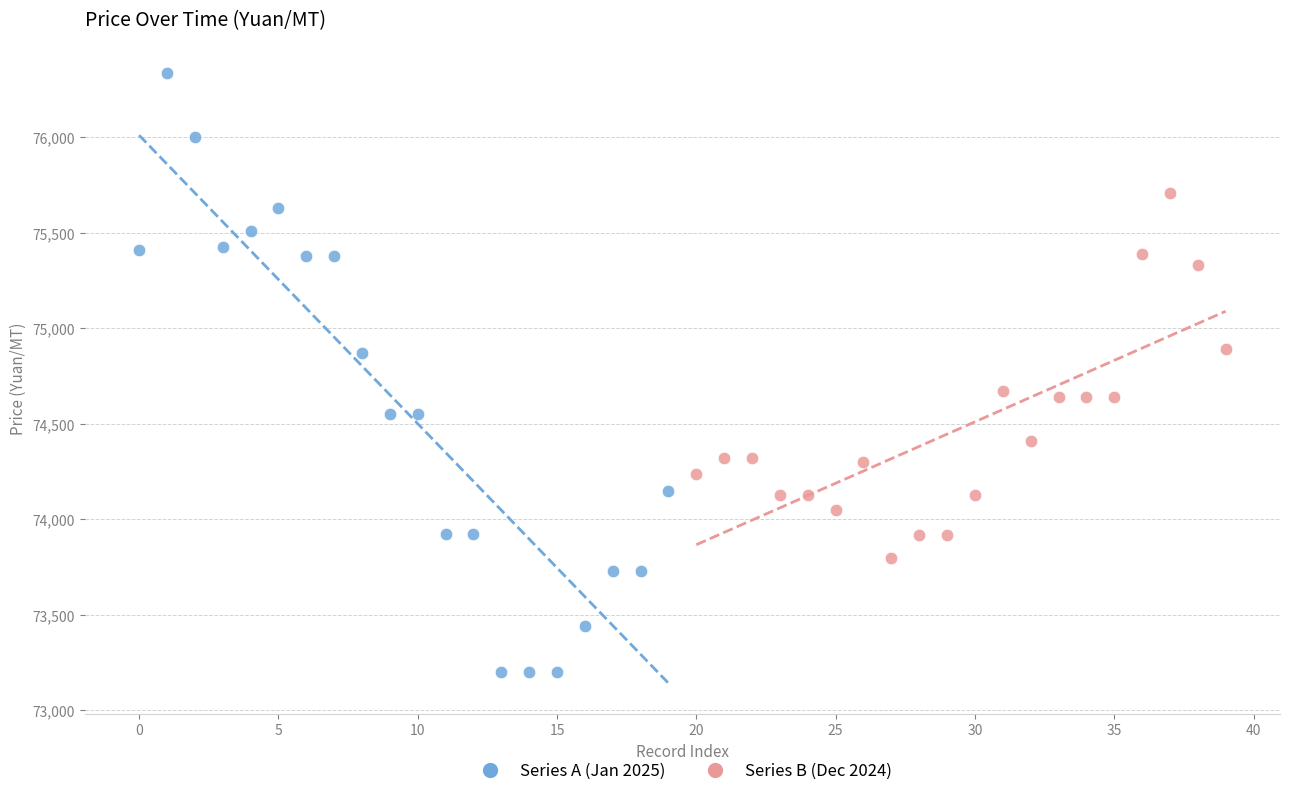

What are all the series names shown in the legend?

Series A (Jan 2025), Series B (Dec 2024)